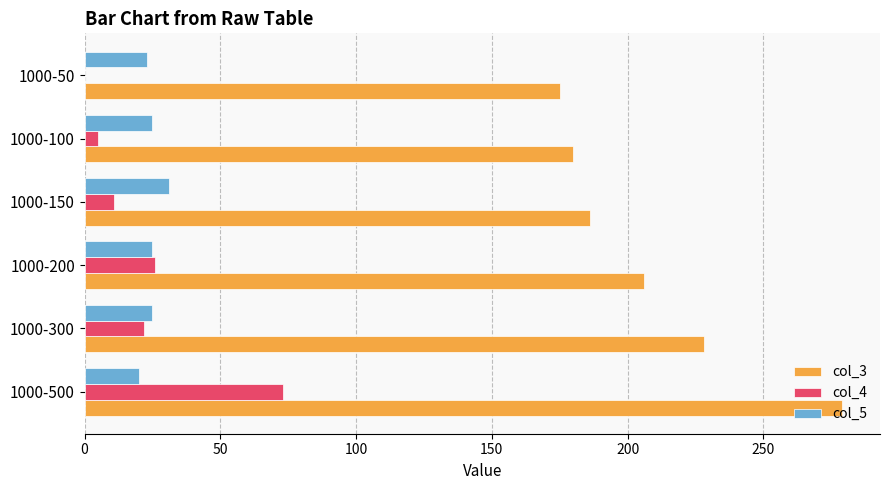

Count the number of data series in this chart.

3